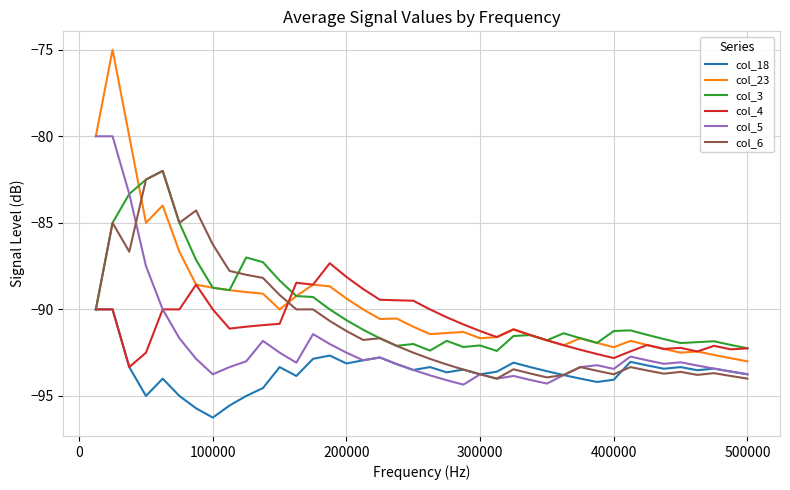

How many intersections are there between col_6 and col_23?

2